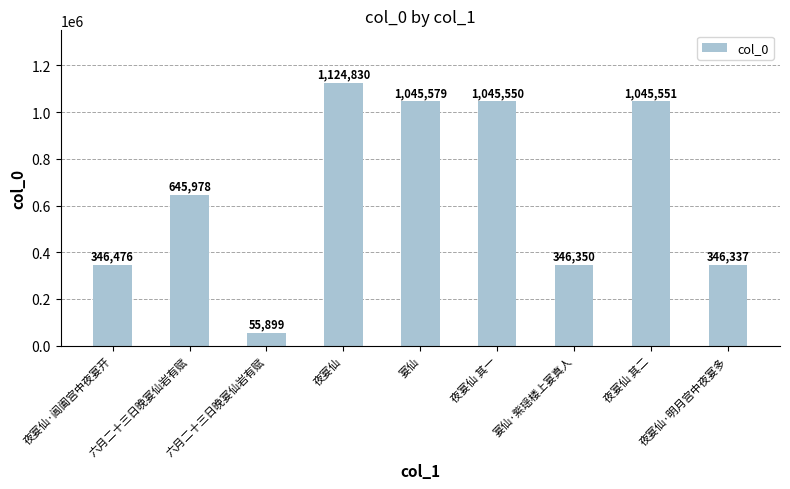

Rank the categories by value from highest to lowest.

夜宴仙, 宴仙, 夜宴仙 其二, 夜宴仙 其一, 六月二十三日晚宴仙岩有赋, 夜宴仙·阊阖宫中夜宴开, 宴仙·紫瑶楼上宴真人, 夜宴仙·明月宫中夜宴多, 六月二十三日晚宴仙岩有赋